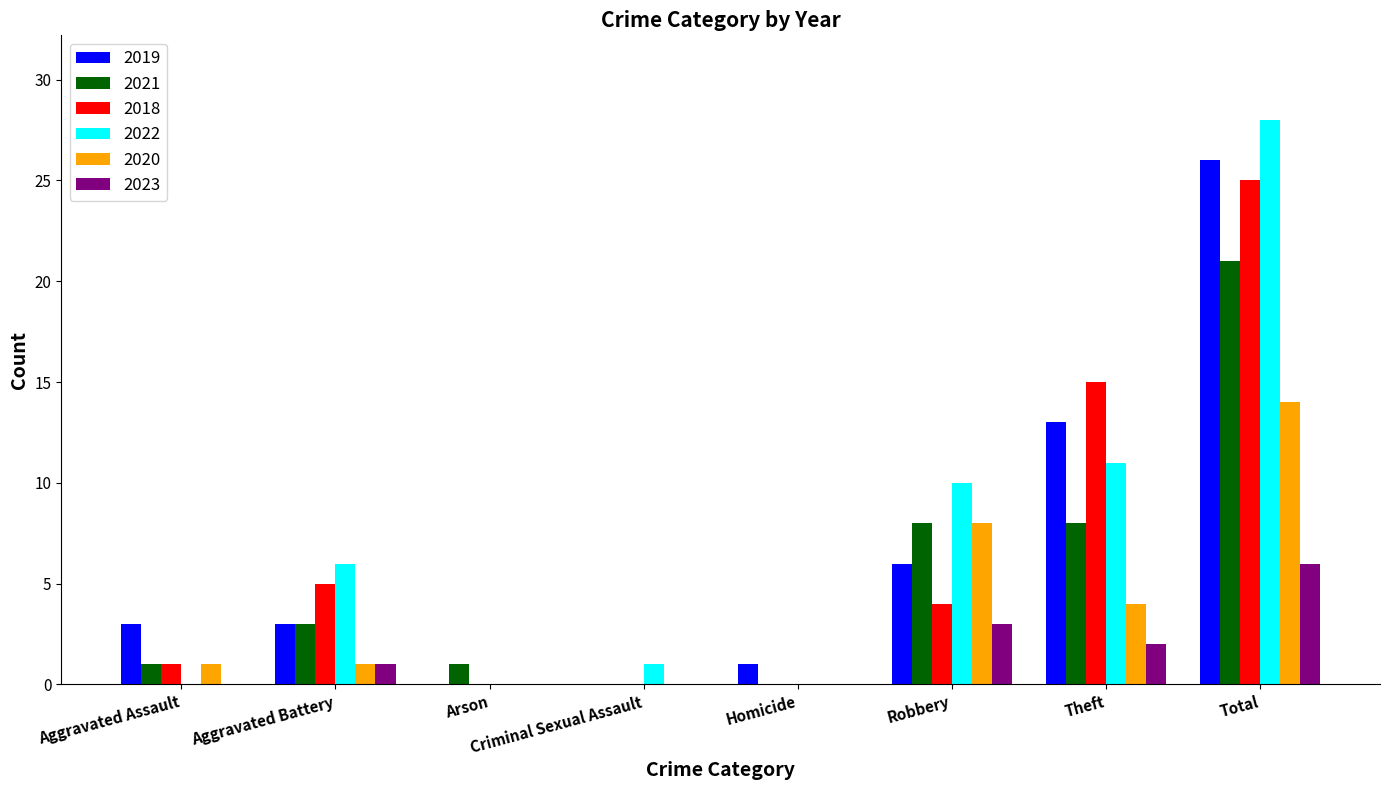

How many groups of bars are there?

8